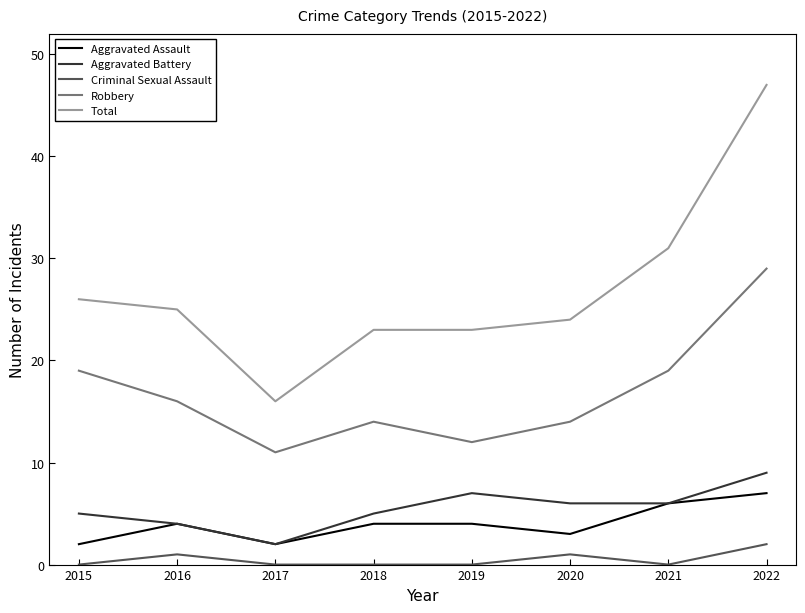

What is the total value across all series at 2018?

46